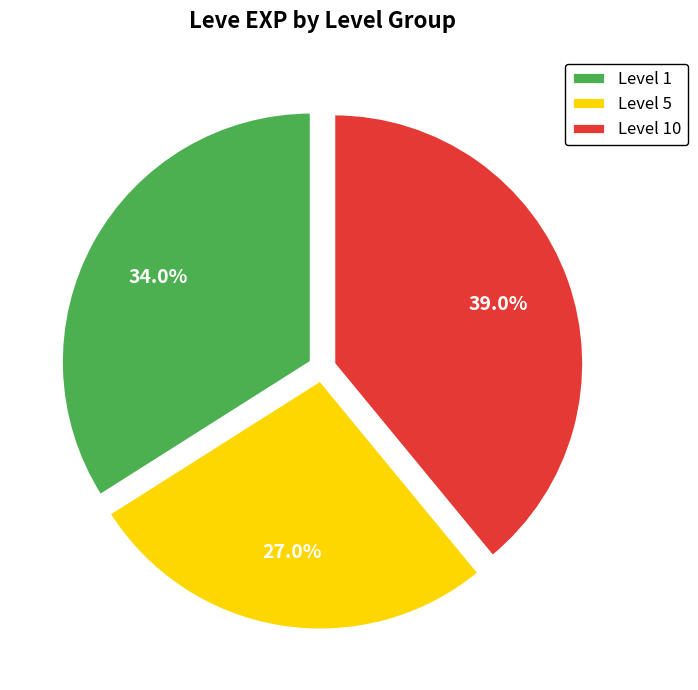

Does Level 1 account for over 50% of the chart?

No